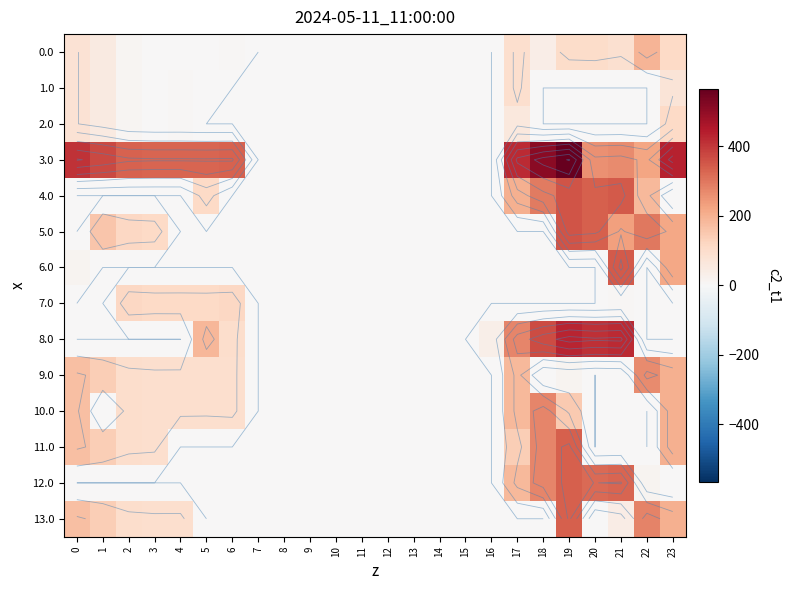

Which series has the largest total across all categories?

3.0